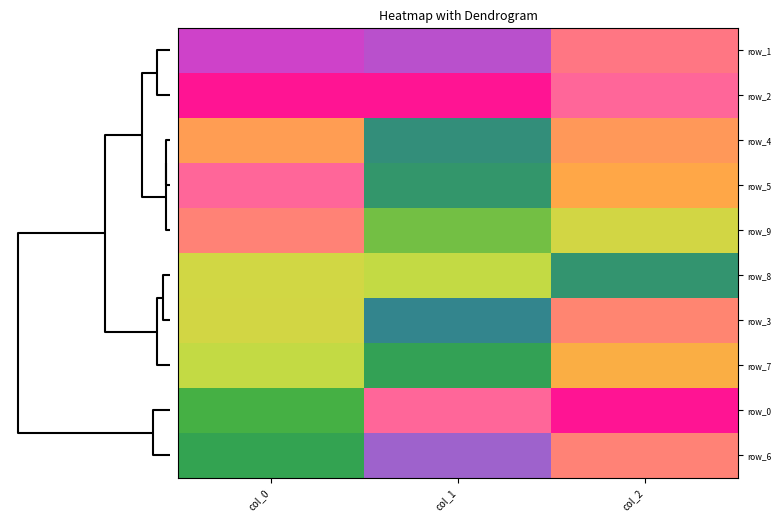

How many categories are shown in the chart?

3